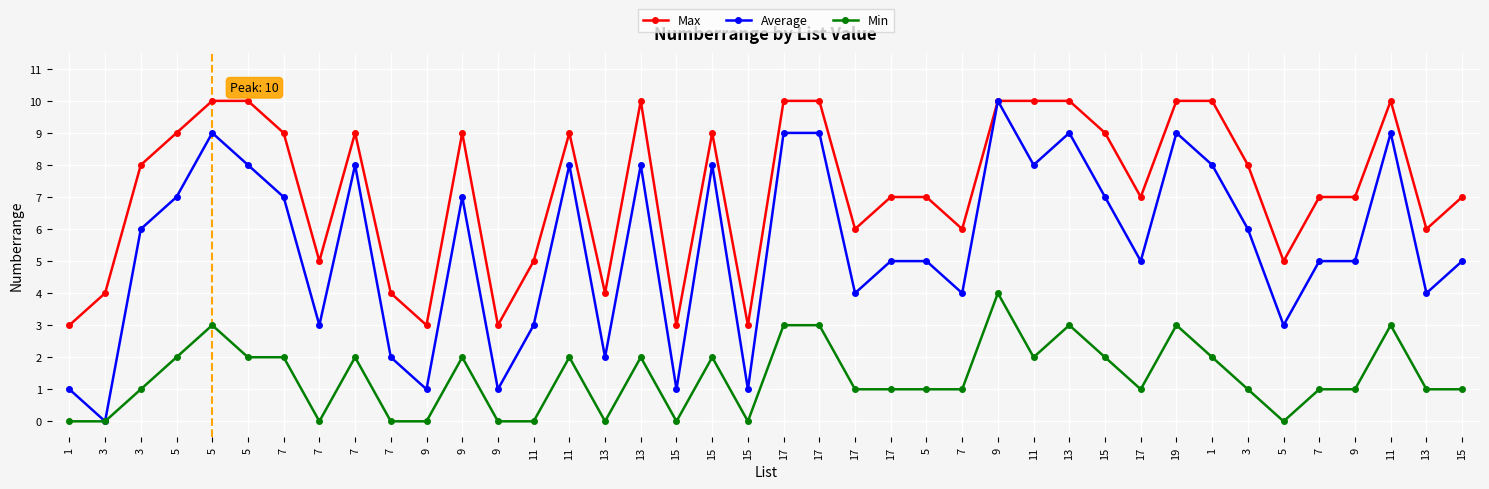

How many data points in Max are less than 8?

20